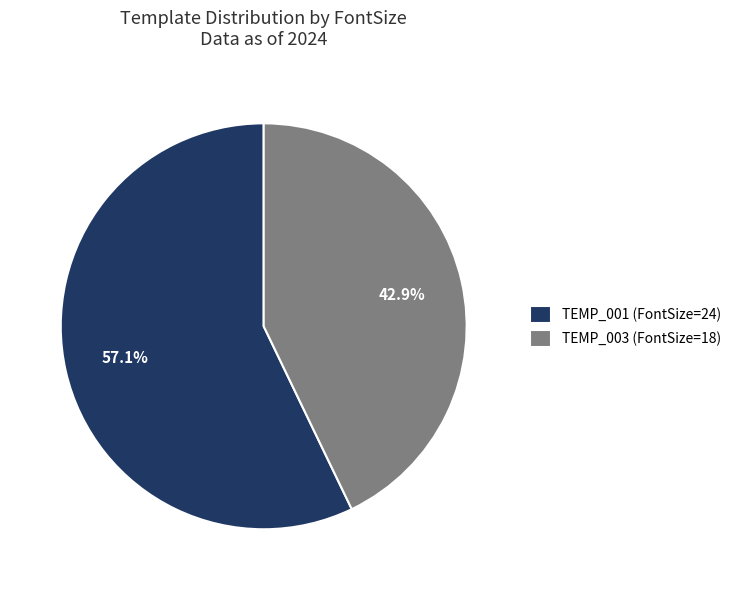

What is the majority slice?

TEMP_001 (FontSize=24)